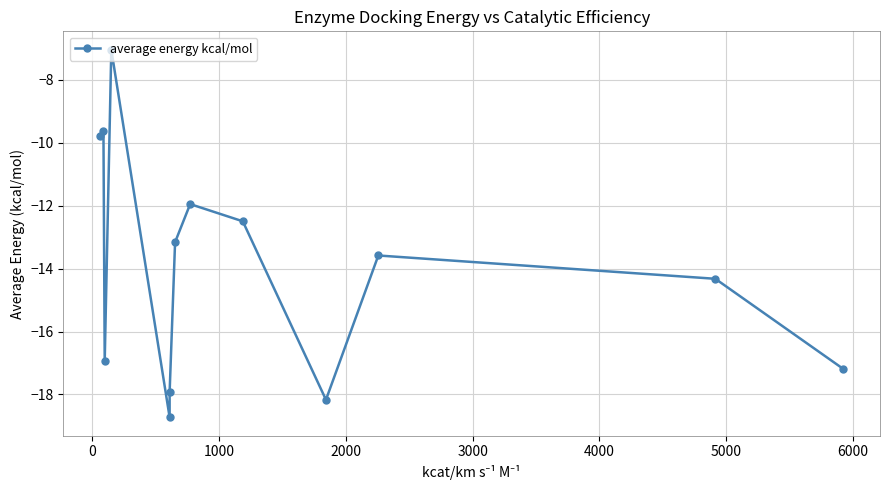

How many values are below -13?

8